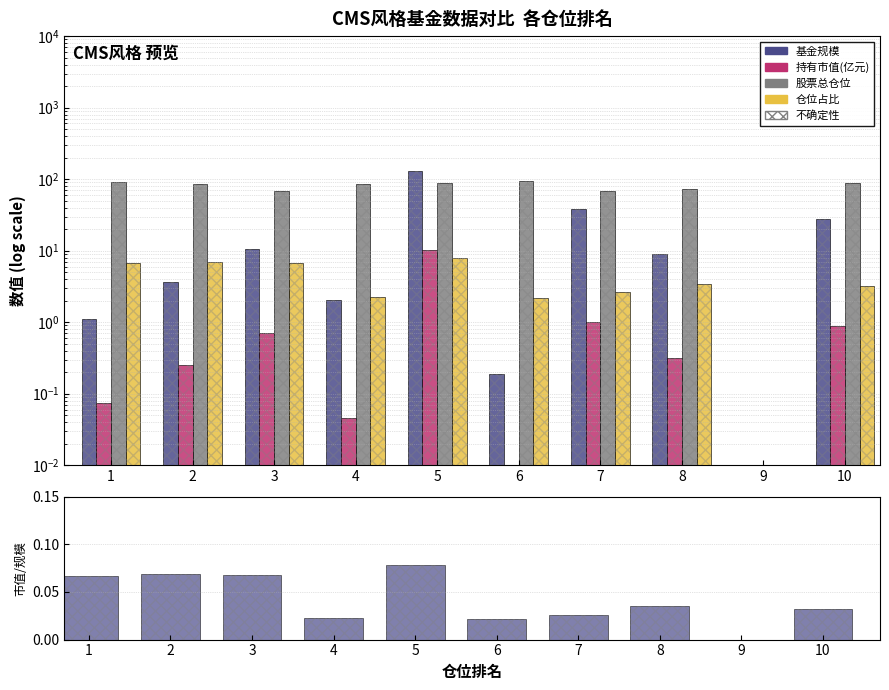

What is the sum of the 基金规模 values at 2 and 8?

12.8